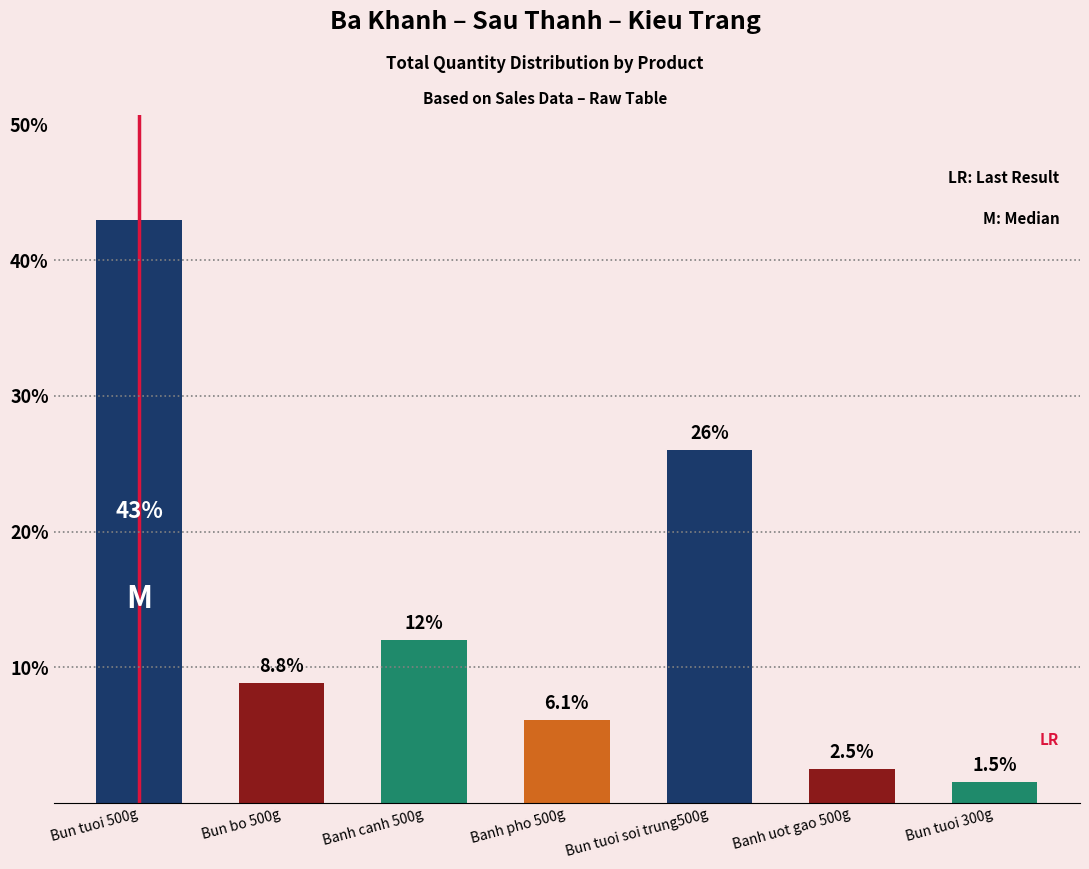

What is the sum of the values at Banh pho 500g and Bun tuoi 300g?

7.6